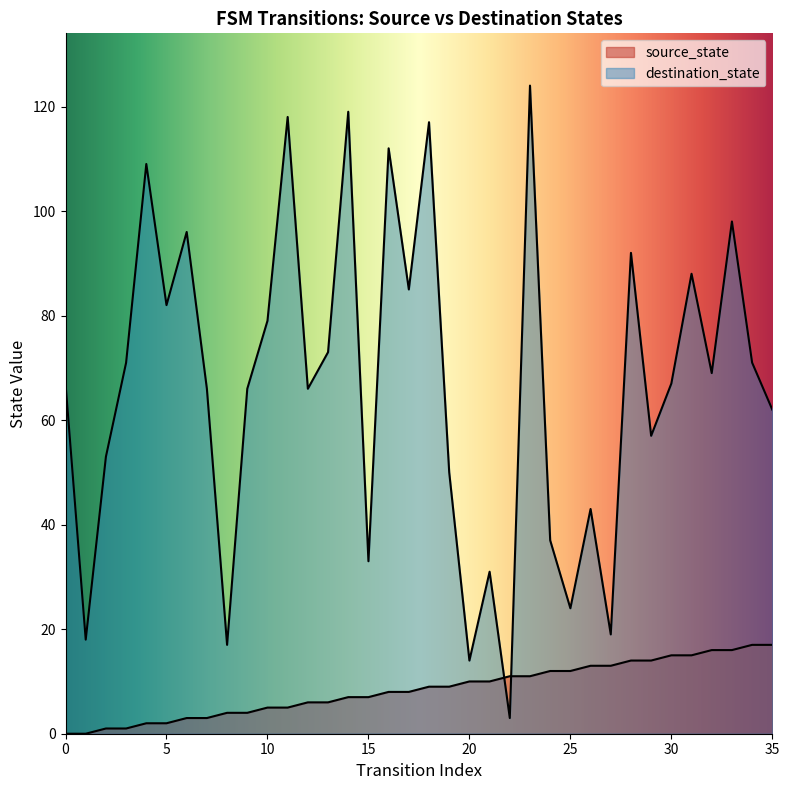

After their last crossing, which series has the higher values: destination_state or source_state?

destination_state